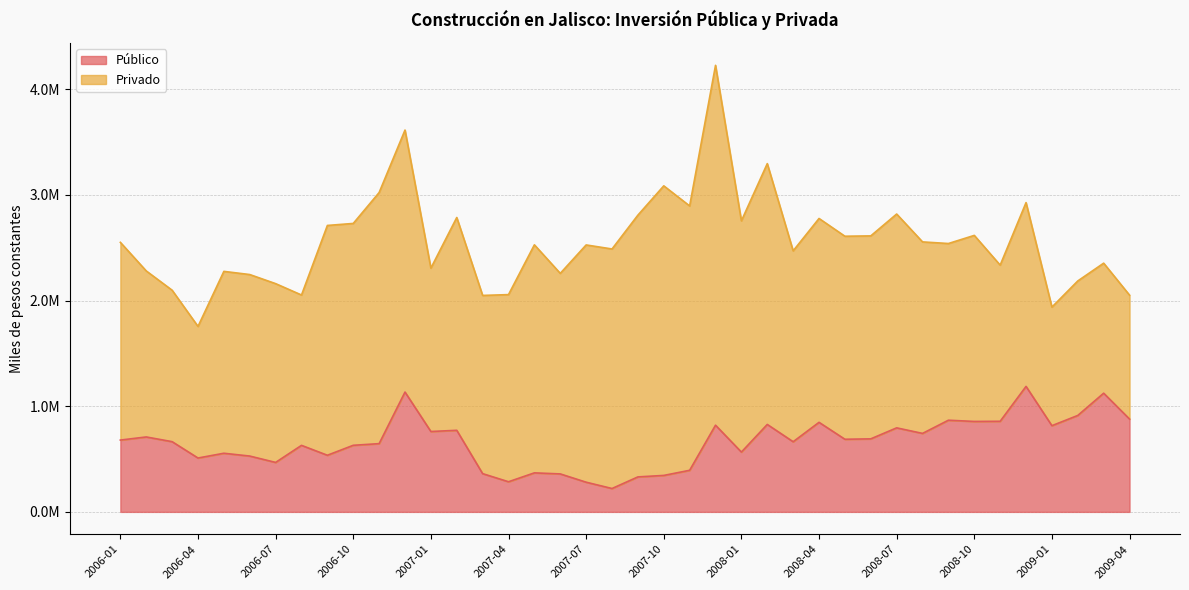

What position from the right is 2006-07?

34